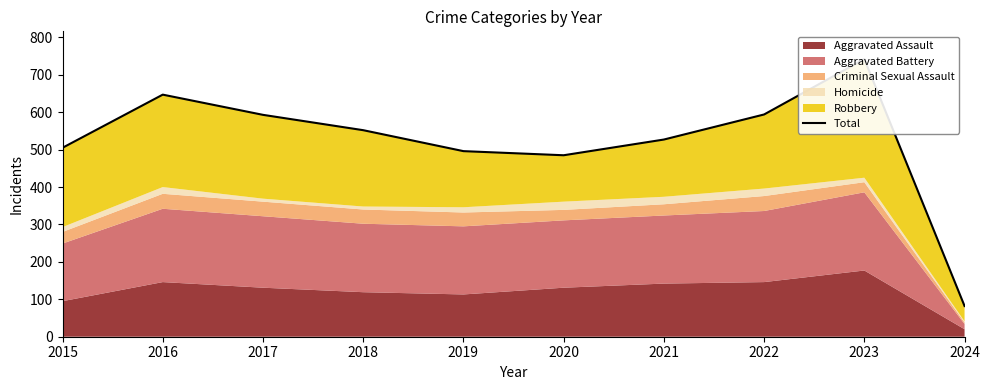

Reading left to right, transcribe all the data shown in this chart.

505	647	593	552	496	485	527	594	742	82